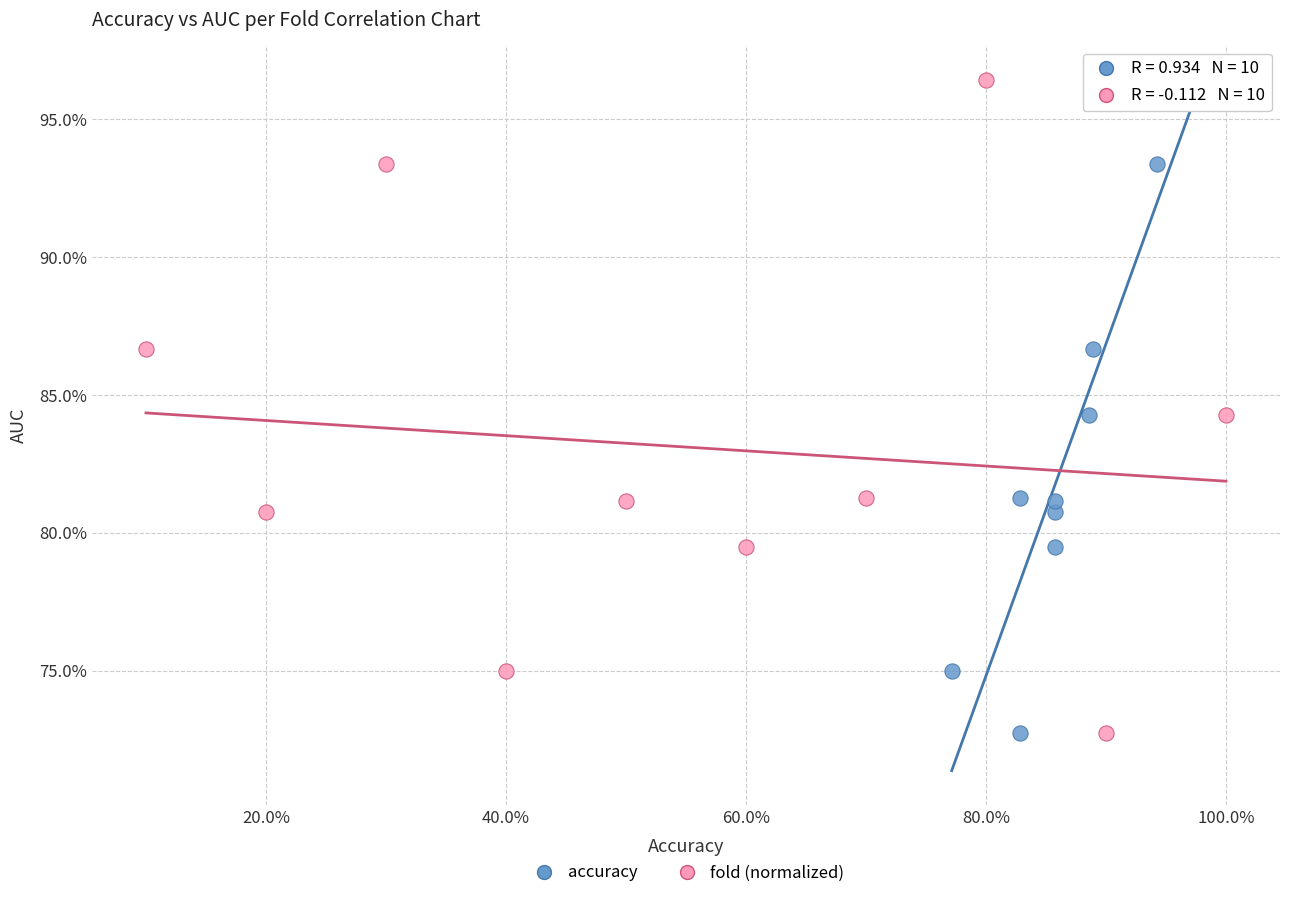

What are all the series names shown in the legend?

accuracy, fold (normalized)